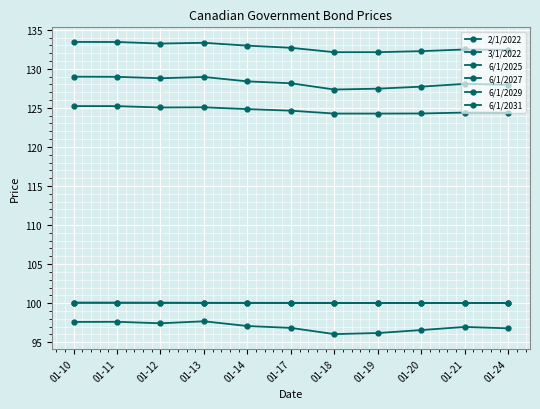

List the labels in order of 6/1/2027 value, largest first.

01-10, 01-11, 01-13, 01-12, 01-14, 01-17, 01-21, 01-24, 01-20, 01-19, 01-18